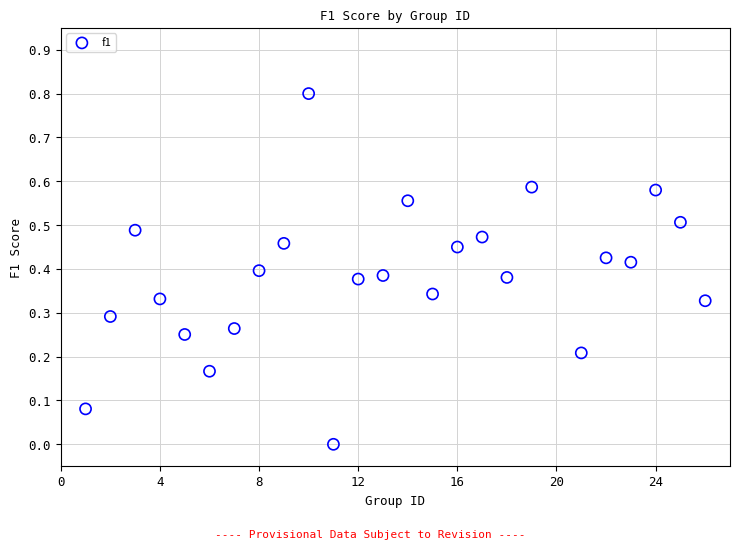

What is the range of Y values (max minus min)?

0.8